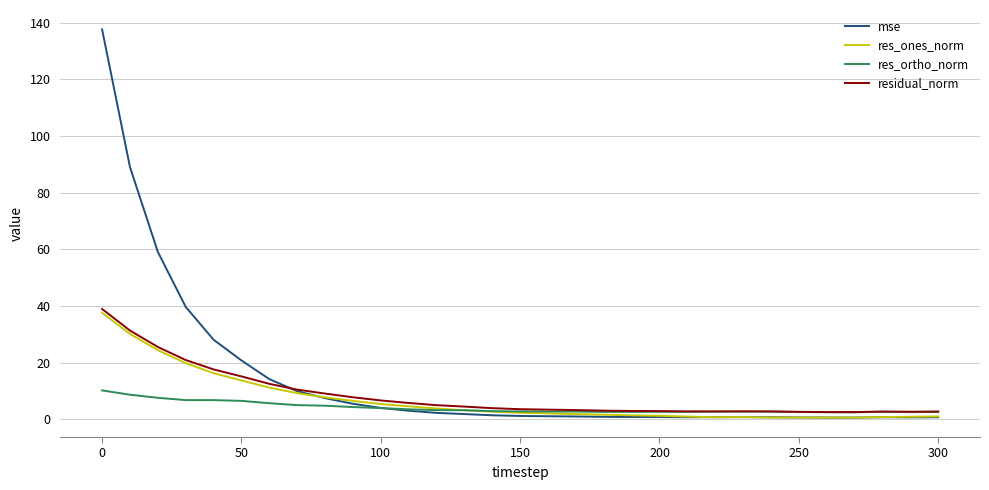

What is the greatest value displayed?

137.7